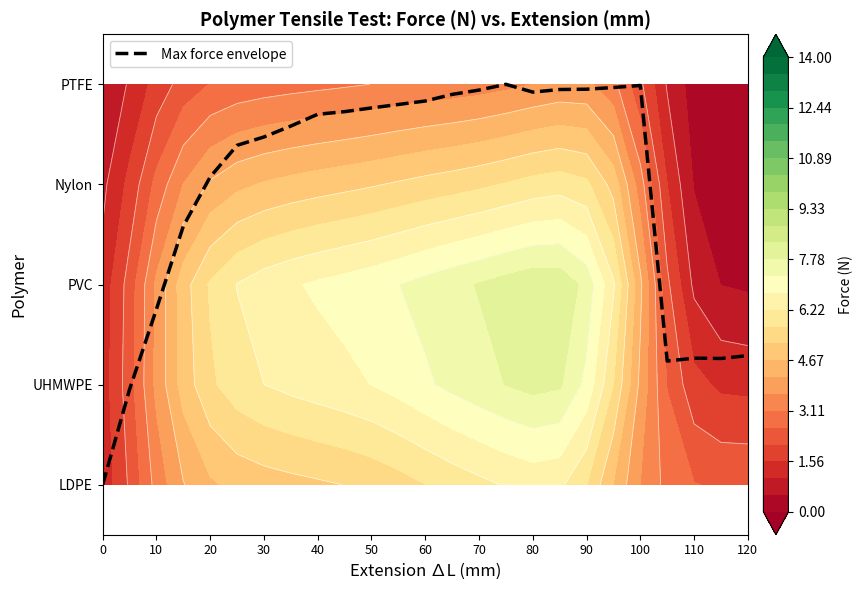

True or false: the data shows 6.7 at 110.

False